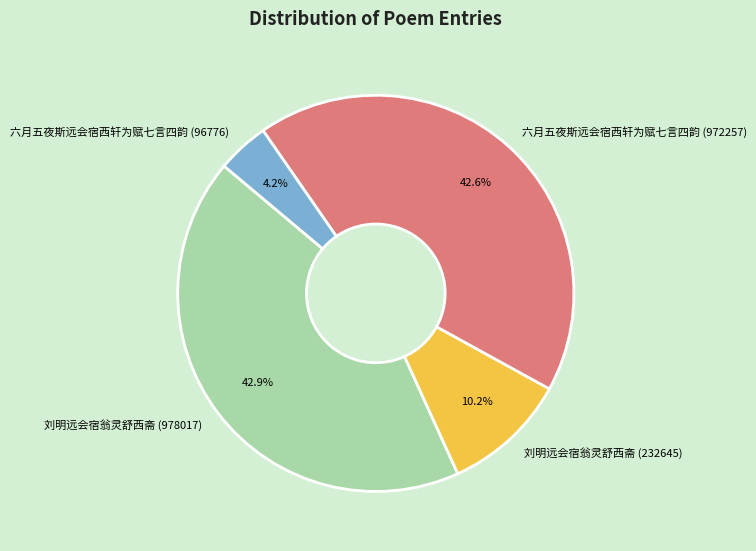

Which category has the smallest portion of the pie?

六月五夜斯远会宿西轩为赋七言四韵 (96776)